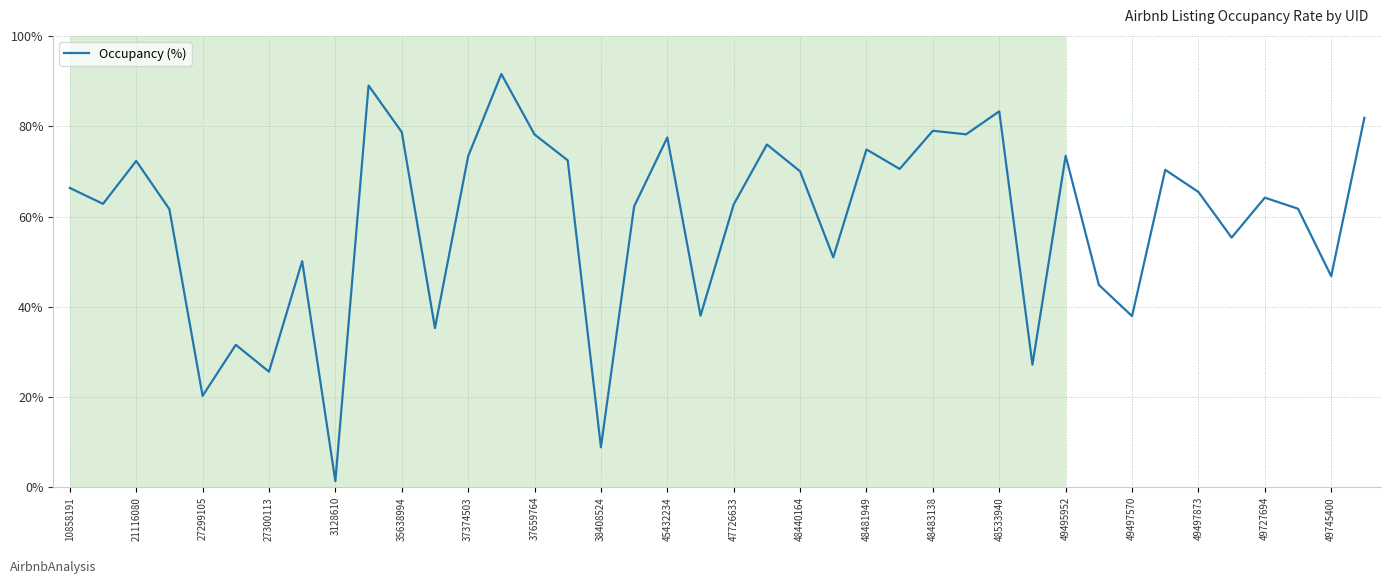

What is the maximum value shown in the chart?

91.6